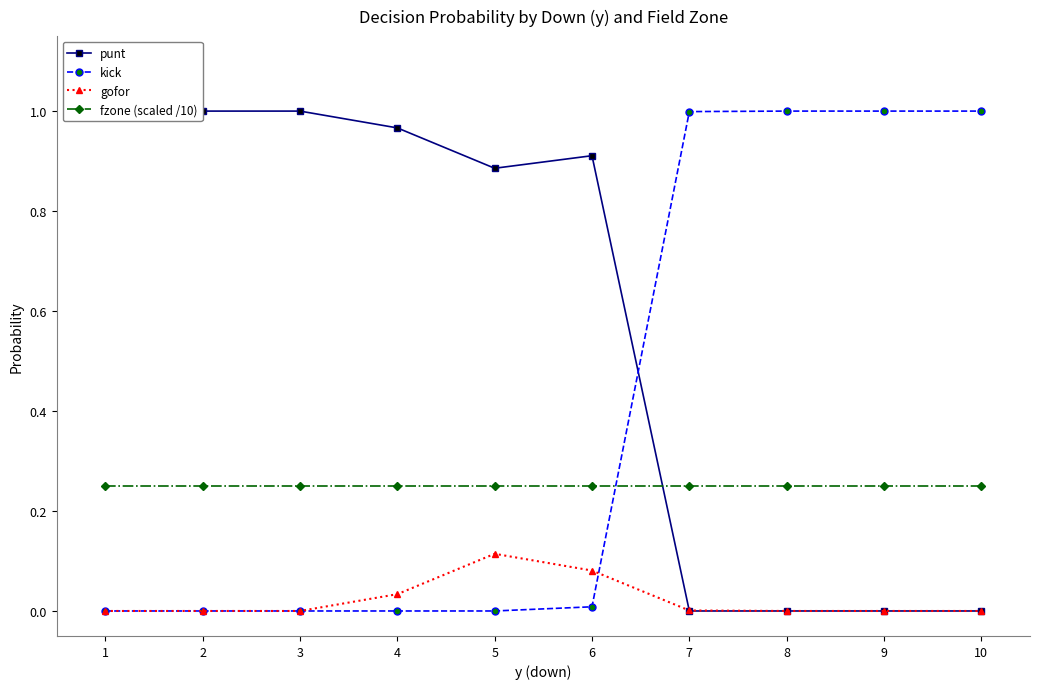

How many interior local peaks does the gofor series have?

1